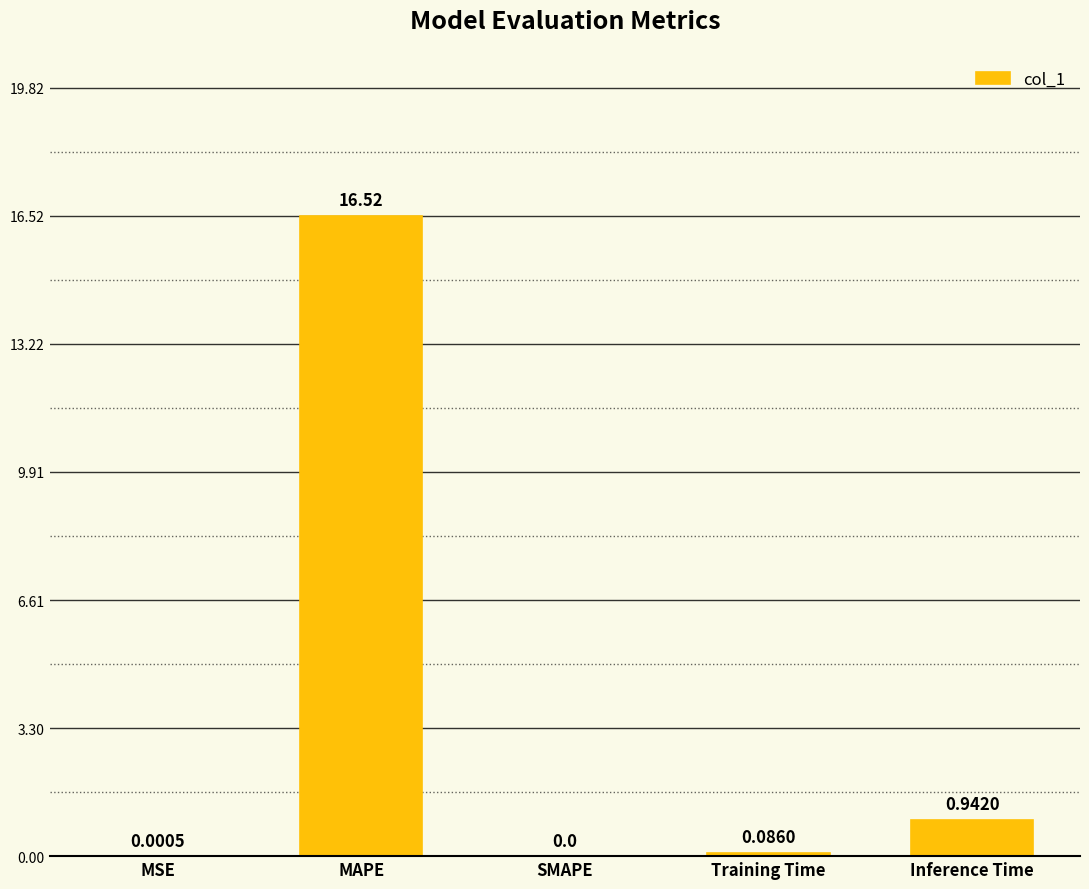

At which label is the value closest to 8?

Inference Time